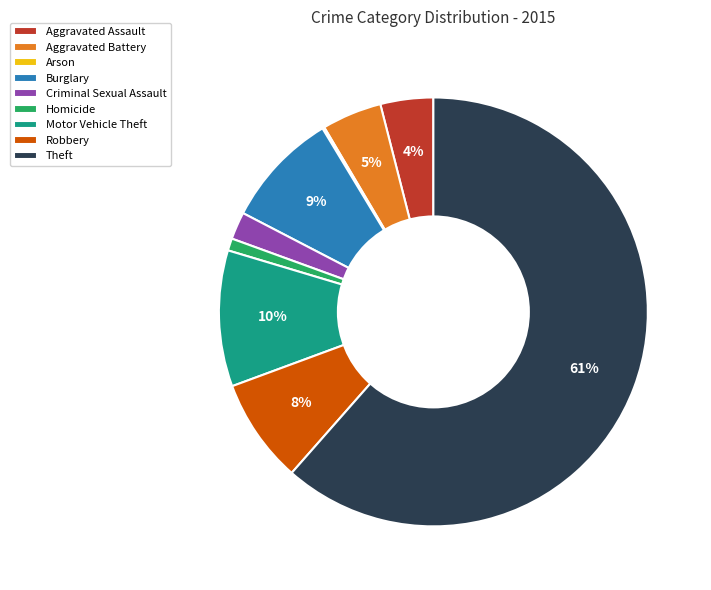

Which slice represents more than half of the pie?

Theft